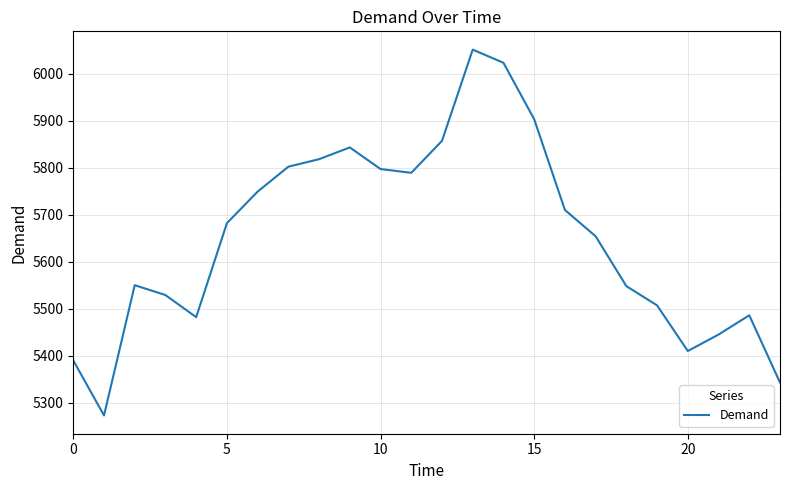

What is the minimum value shown in the chart?

5273